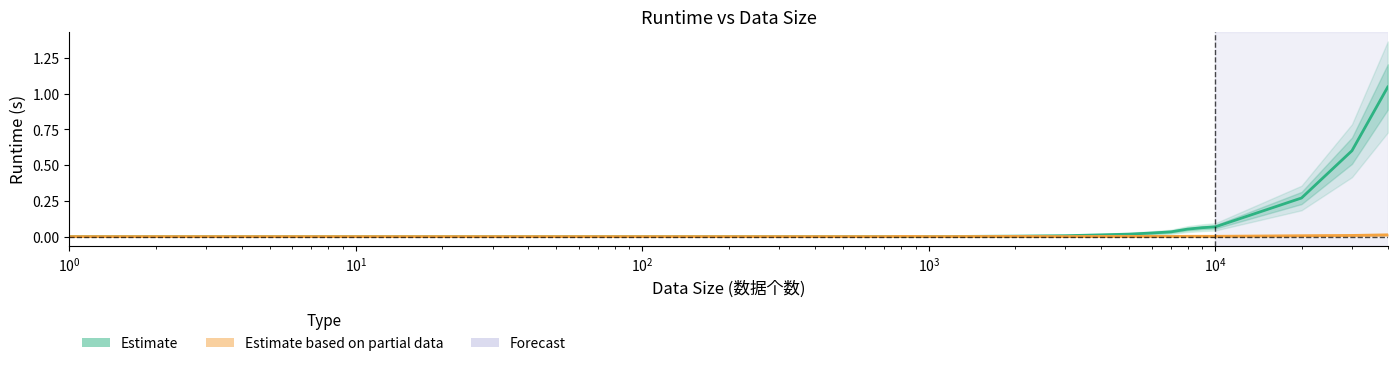

Is it true that Estimate equals -0.7 at 24?

False